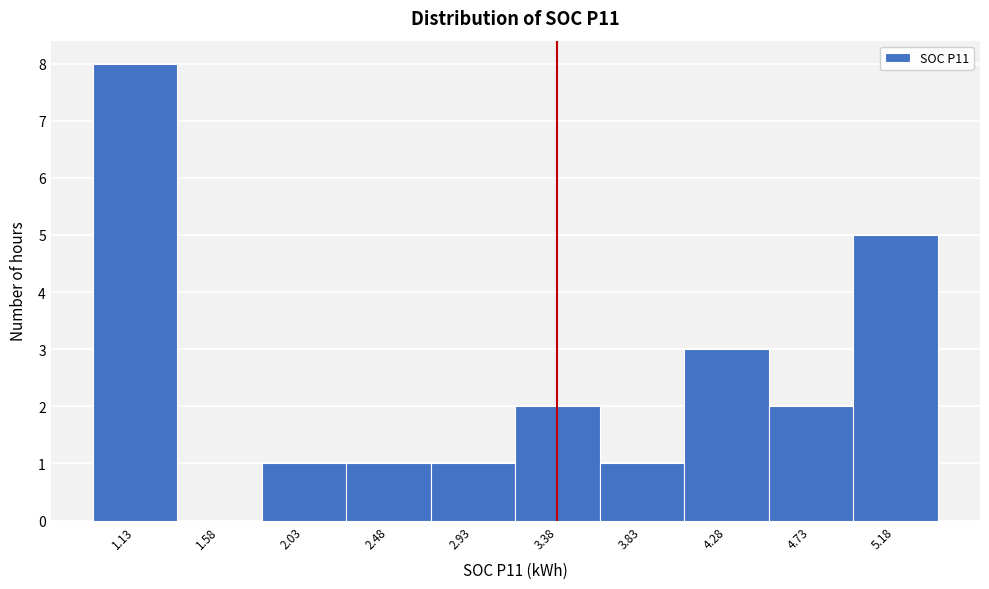

Reading left to right, transcribe this chart: for each bar, give the range it covers on the x-axis and its height. Neither the bar edges nor the heights are printed on the chart, so give them approximately, as read against the axes.

0.90 to 1.35: 8
1.35 to 1.80: 0
1.80 to 2.25: 1
2.25 to 2.70: 1
2.70 to 3.15: 1
3.15 to 3.60: 2
3.60 to 4.05: 1
4.05 to 4.50: 3
4.50 to 4.95: 2
4.95 to 5.40: 5